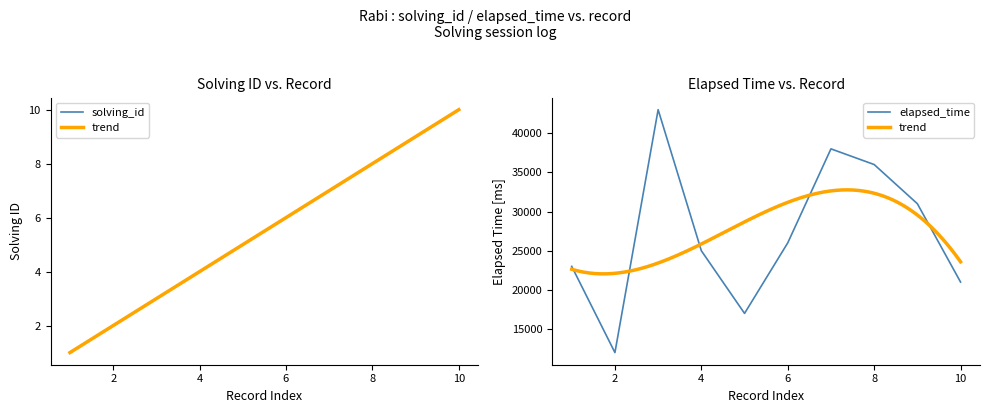

Reading right to left, list all the values displayed in this chart.

solving_id: 10	9	8	7	6	5	4	3	2	1
elapsed_time: 21000	31000	36000	38000	26000	17000	25000	43000	12000	23000